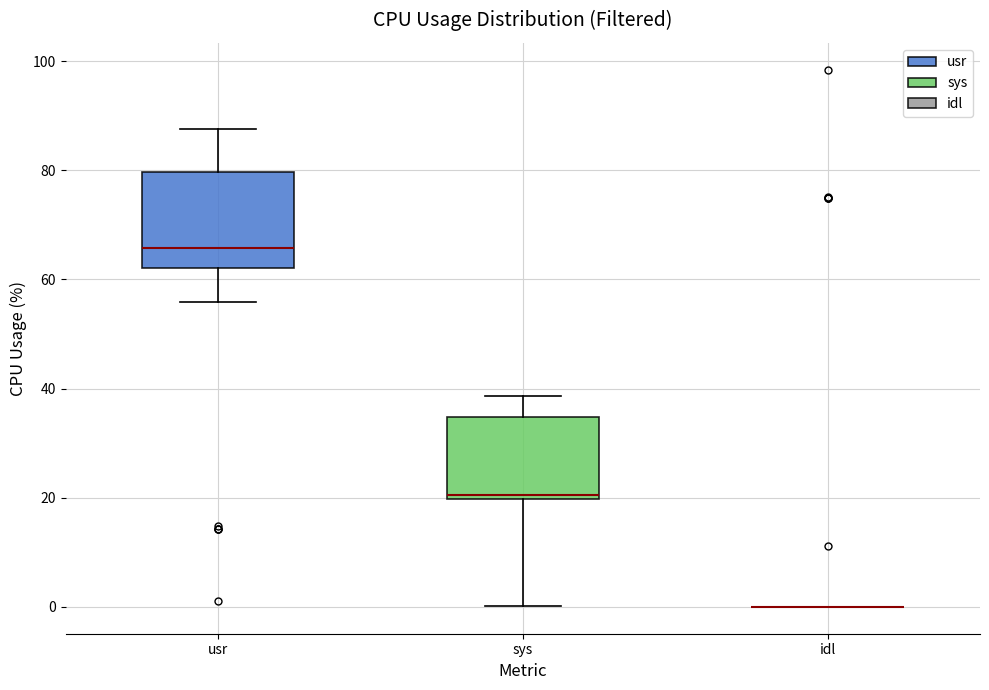

Comparing the boxes themselves (not the whiskers), which one is the tallest?

usr